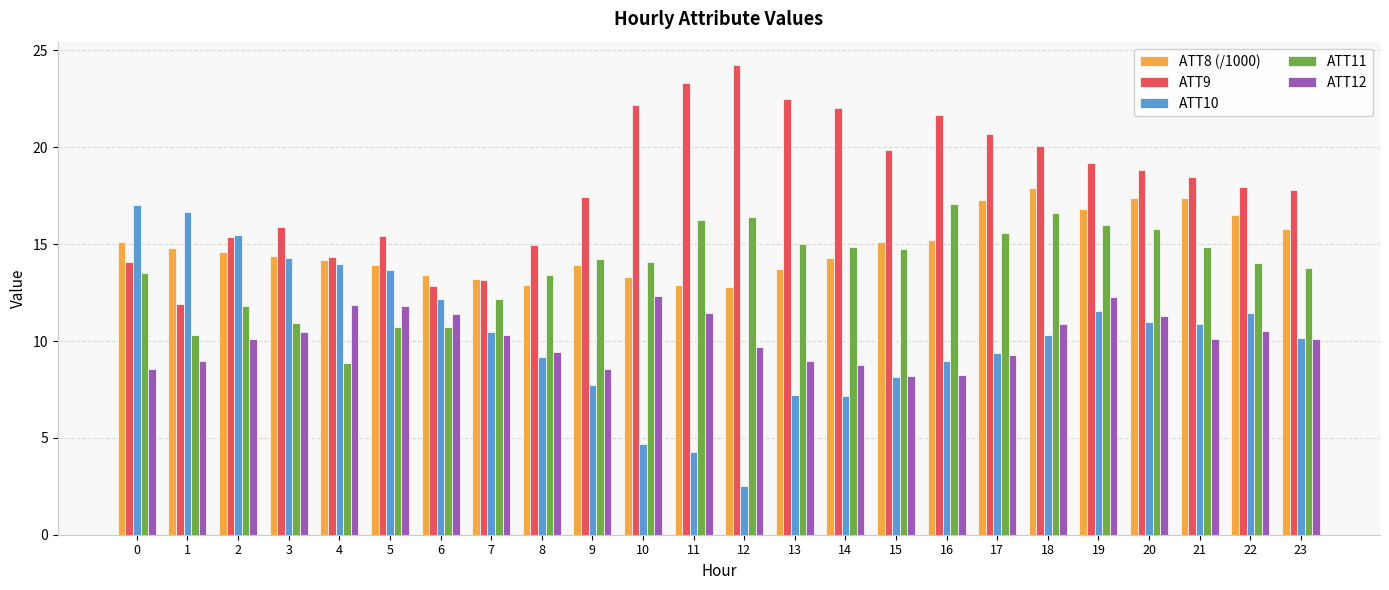

What value does the ATT11 series have at 22?

14.0